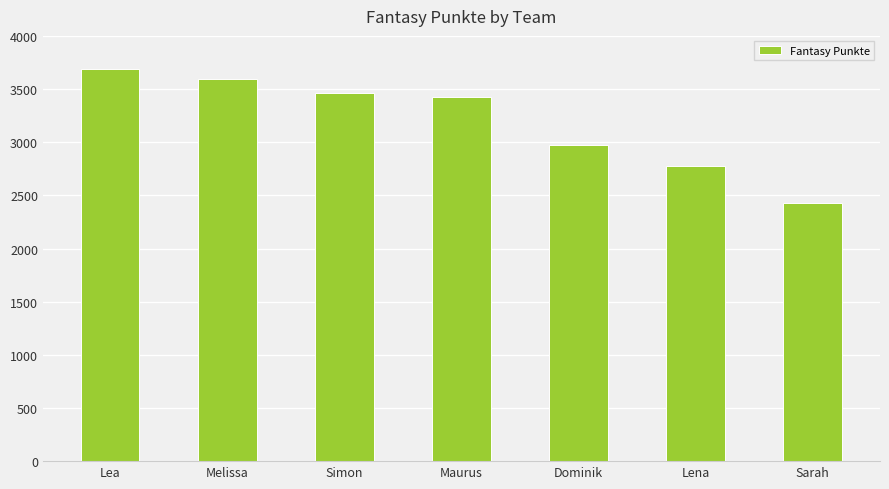

What is the difference between the maximum and minimum values?

1263